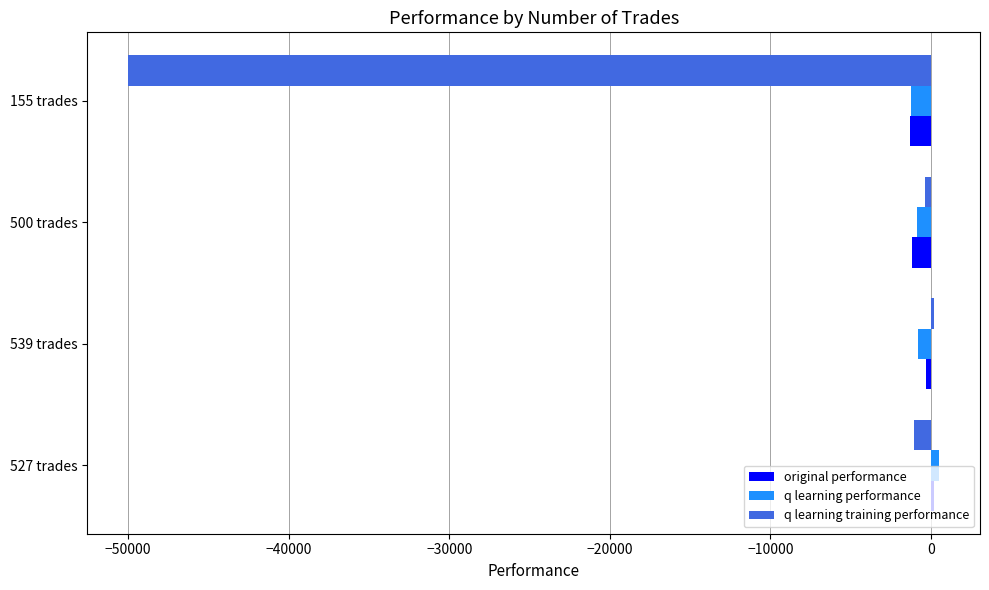

Is the value of q learning performance at 155 trades greater than the value of q learning training performance at 155 trades?

Yes